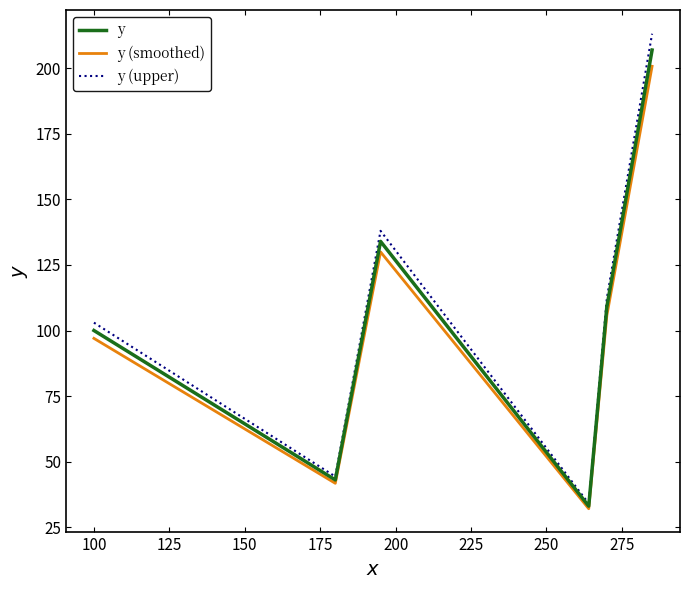

True or false: y (smoothed) has more than 0 interior local peaks.

True